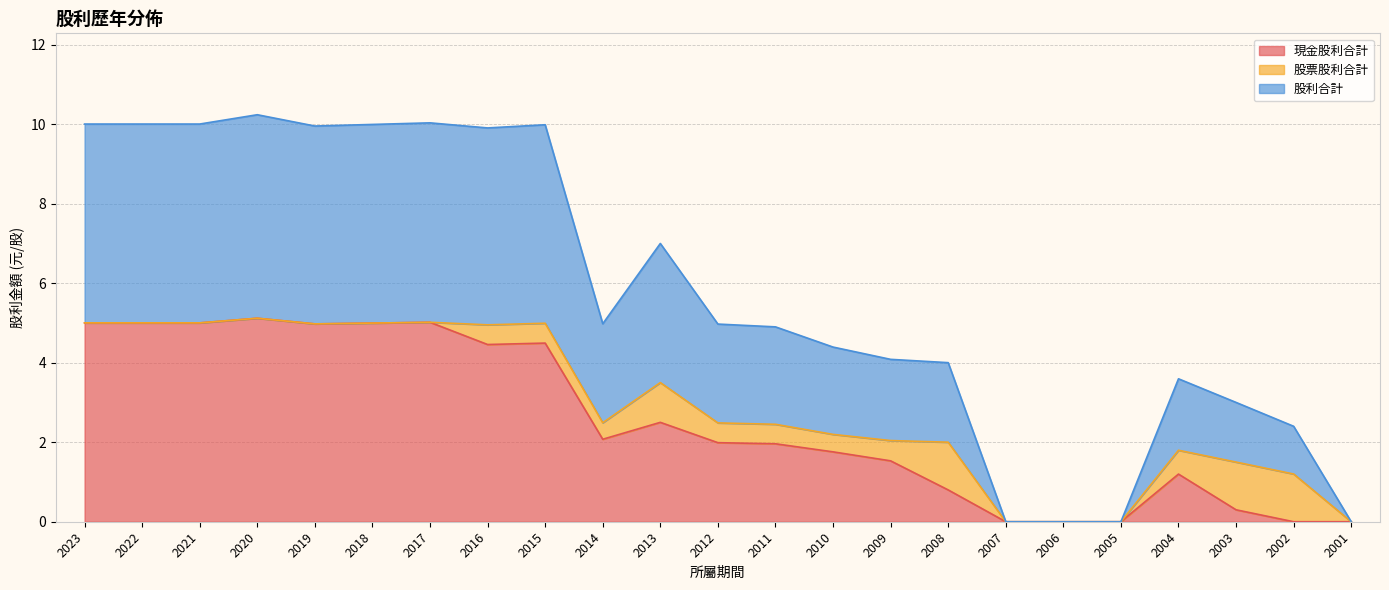

True or false: 現金股利合計 and 股利合計 intersect in this chart.

False